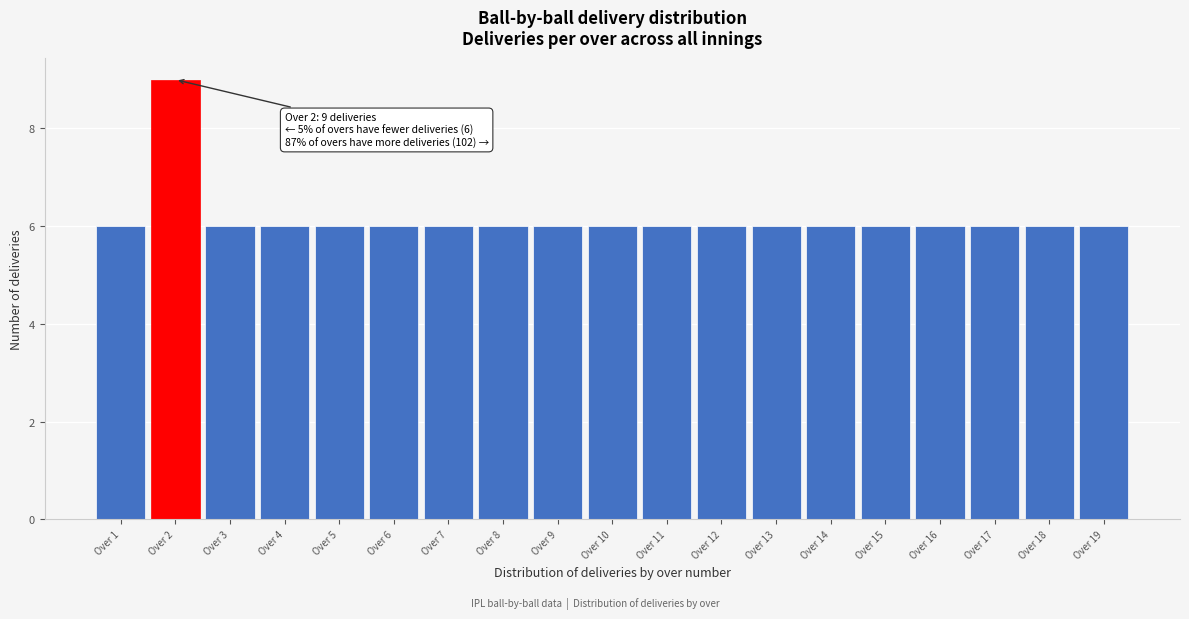

Reading right to left, list all the values displayed in this chart.

Over 19=6	Over 18=6	Over 17=6	Over 16=6	Over 15=6	Over 14=6	Over 13=6	Over 12=6	Over 11=6	Over 10=6	Over 9=6	Over 8=6	Over 7=6	Over 6=6	Over 5=6	Over 4=6	Over 3=6	Over 2=9	Over 1=6